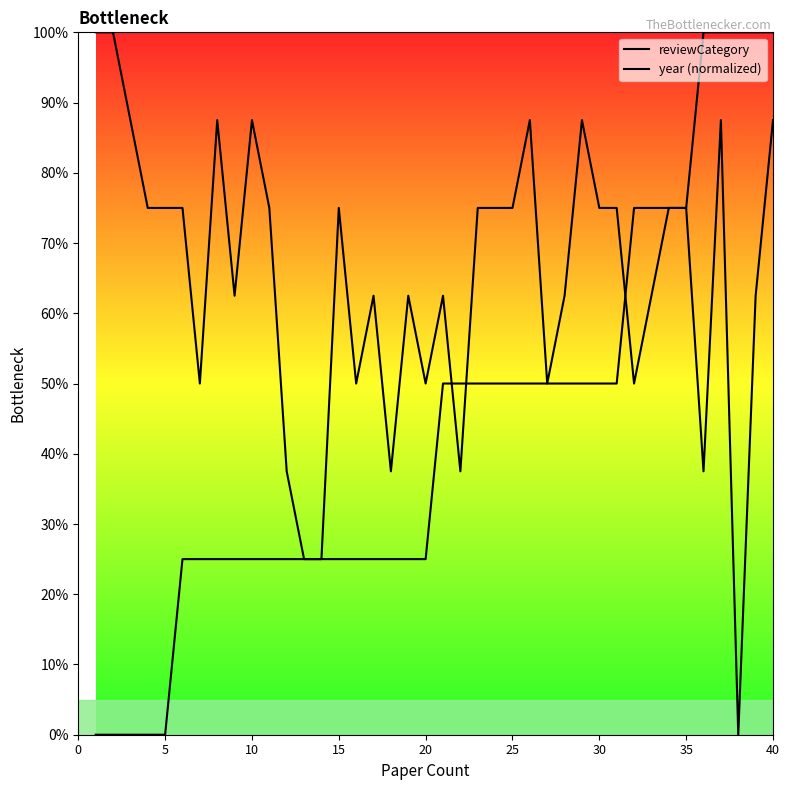

At how many categories does at least one series exceed 22?

40